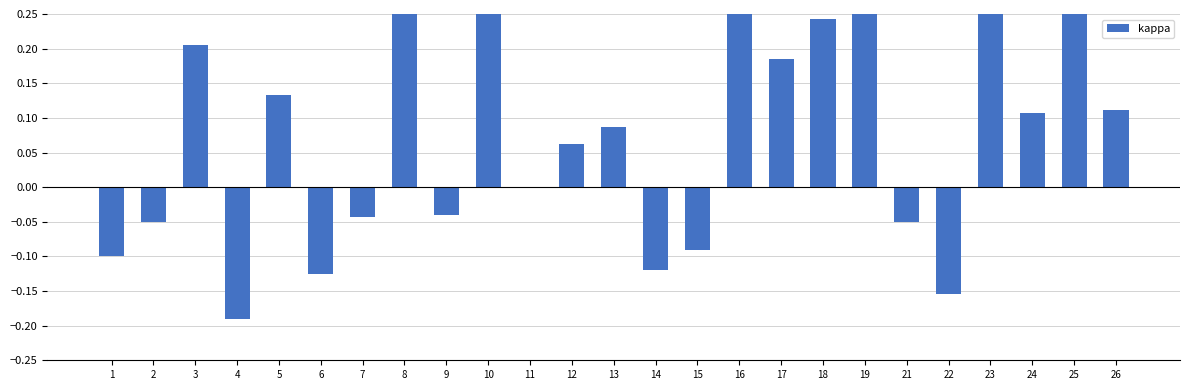

How many positive values are there?

14